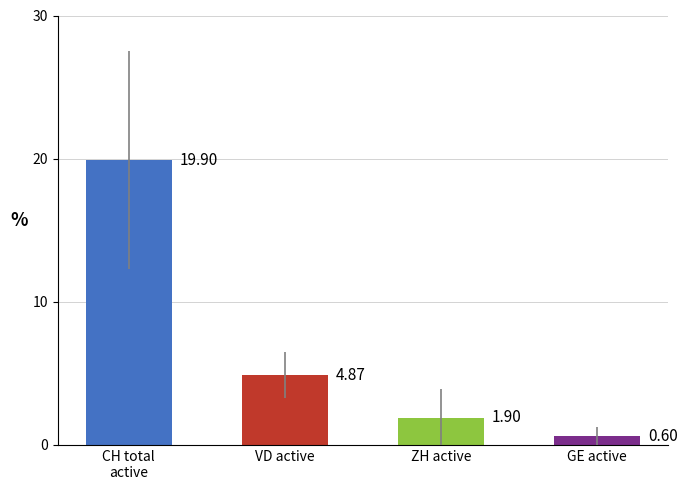

What is the average value?

6.8